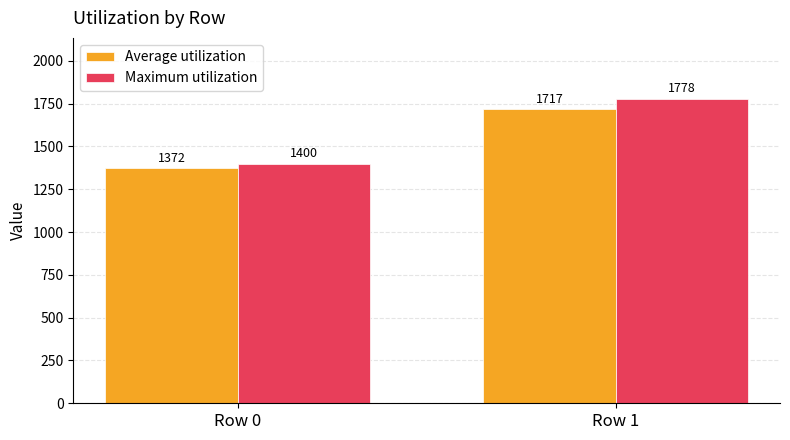

What is the average value of the Maximum utilization series?

1589